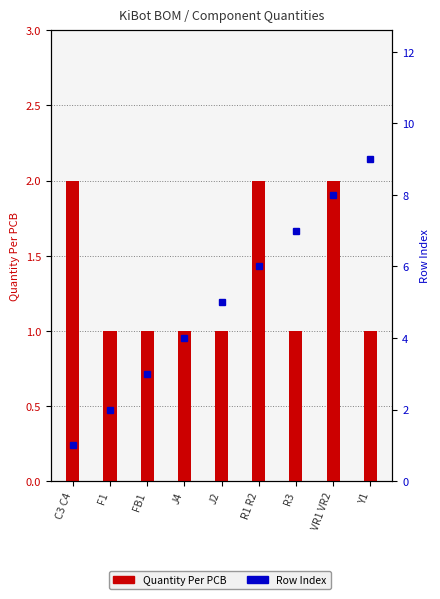

At which category is the sum across all series the highest?

VR1 VR2